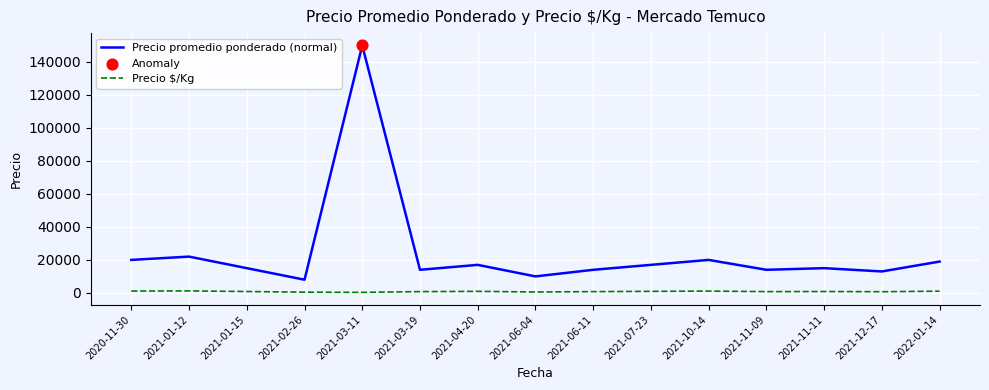

Which series has the widest spread of values?

Precio promedio ponderado (normal)